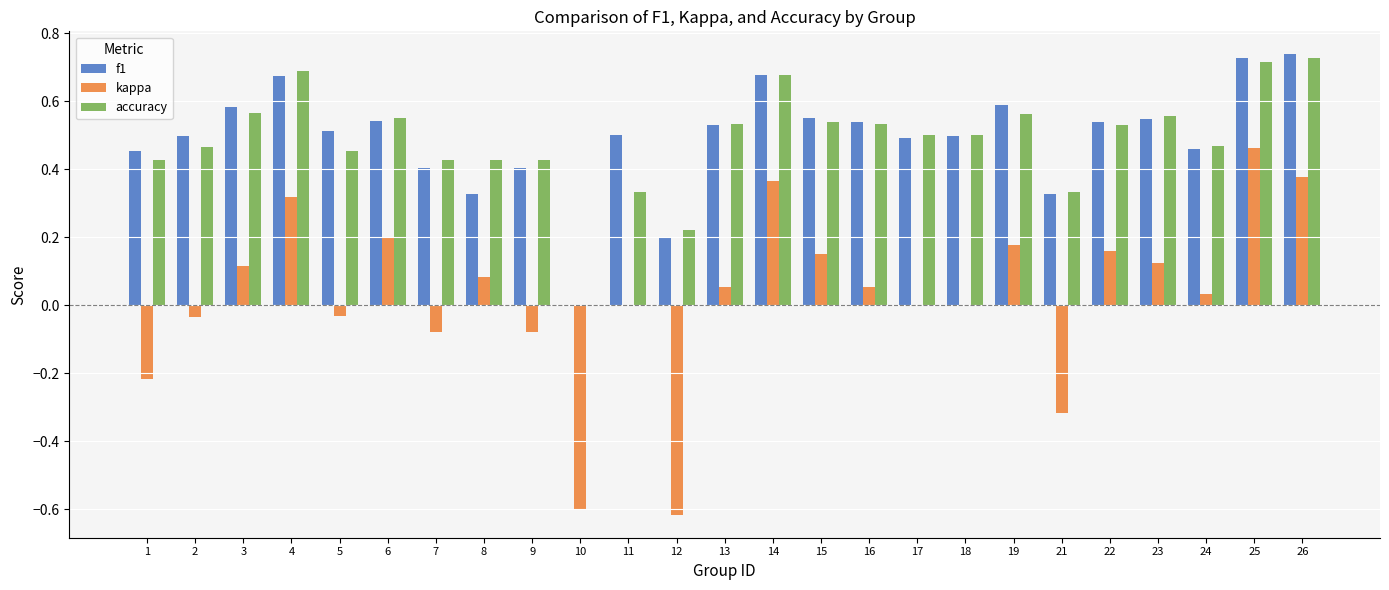

Which series has the widest spread of values?

kappa